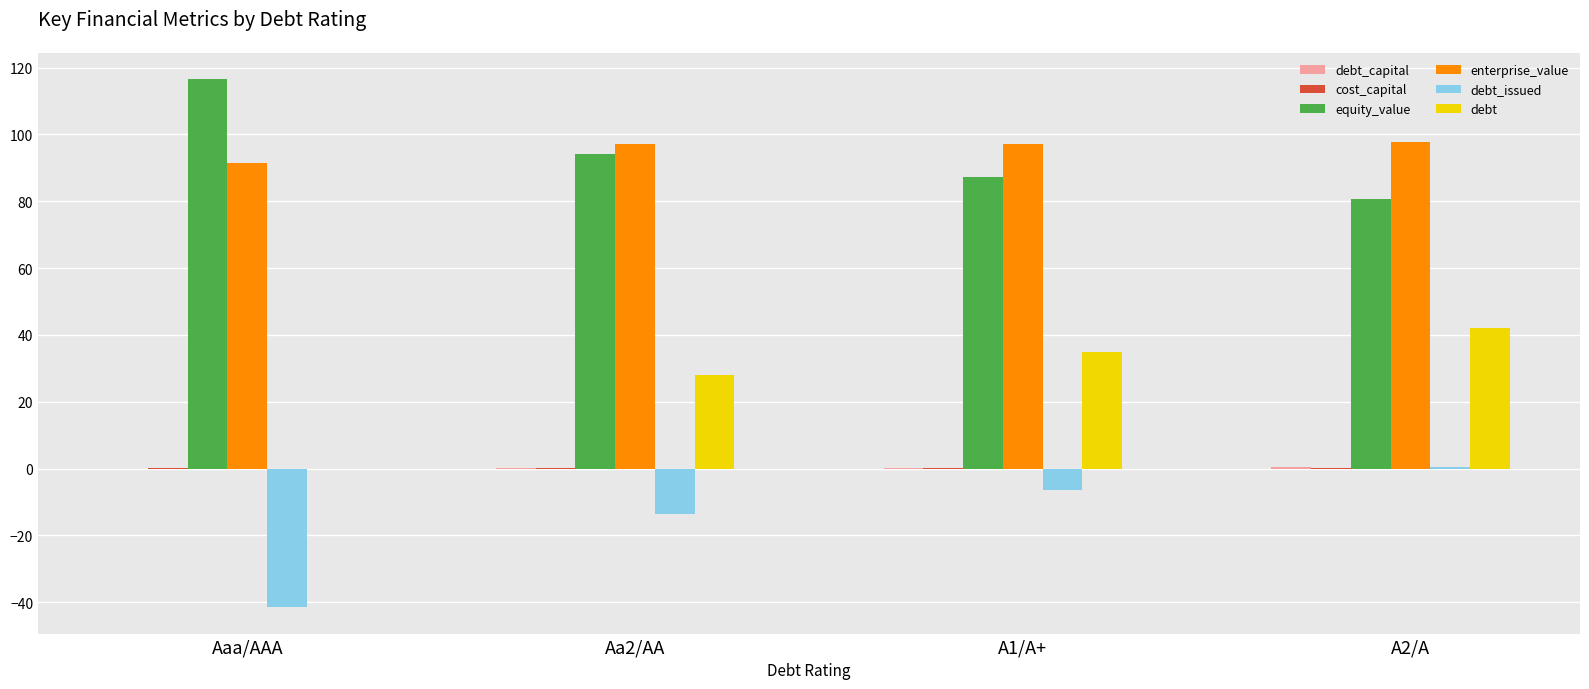

The value of debt at Aa2/AA is 8.7. True or false?

False